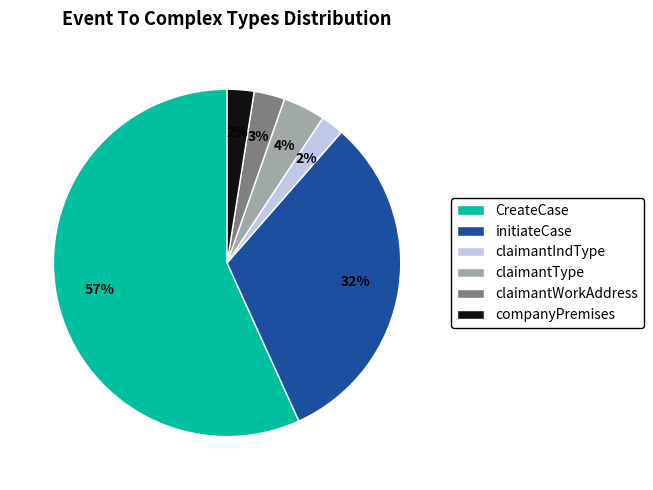

To the nearest percent, what portion does claimantType represent?

4%